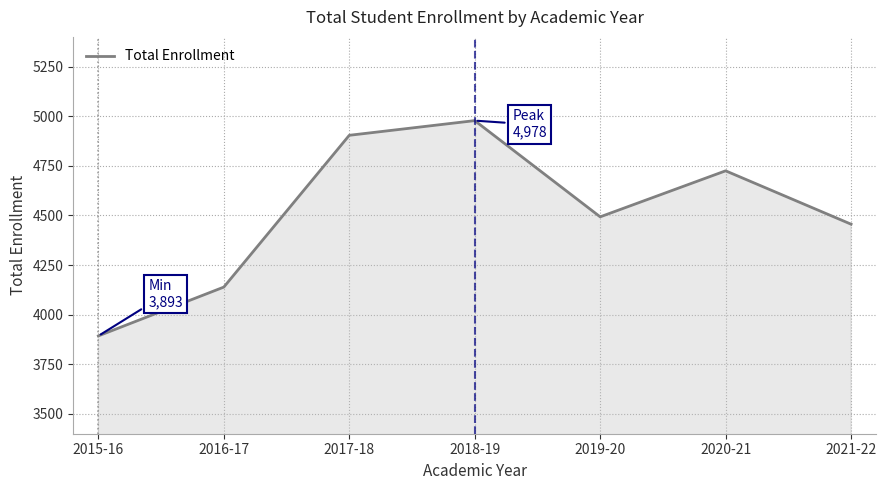

Rank the categories by value from highest to lowest.

2018-19, 2017-18, 2020-21, 2019-20, 2021-22, 2016-17, 2015-16